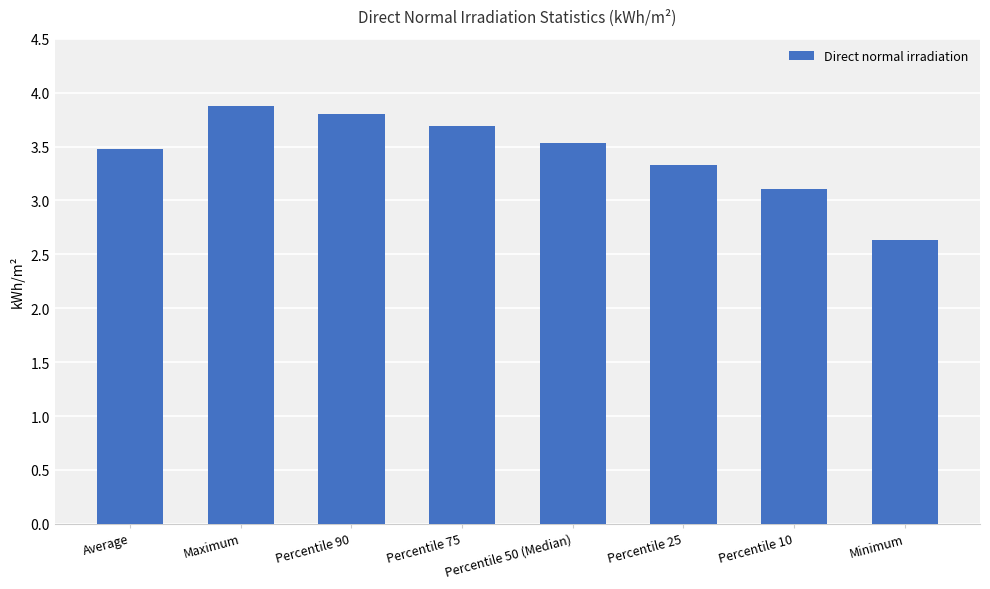

List the labels in order of value, smallest first.

Minimum, Percentile 10, Percentile 25, Average, Percentile 50 (Median), Percentile 75, Percentile 90, Maximum